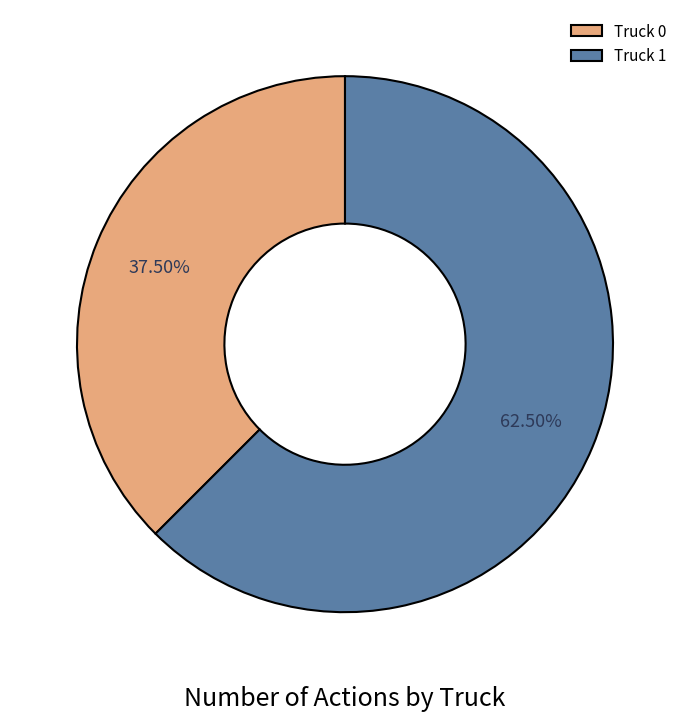

Does Truck 0 account for over 50% of the chart?

No